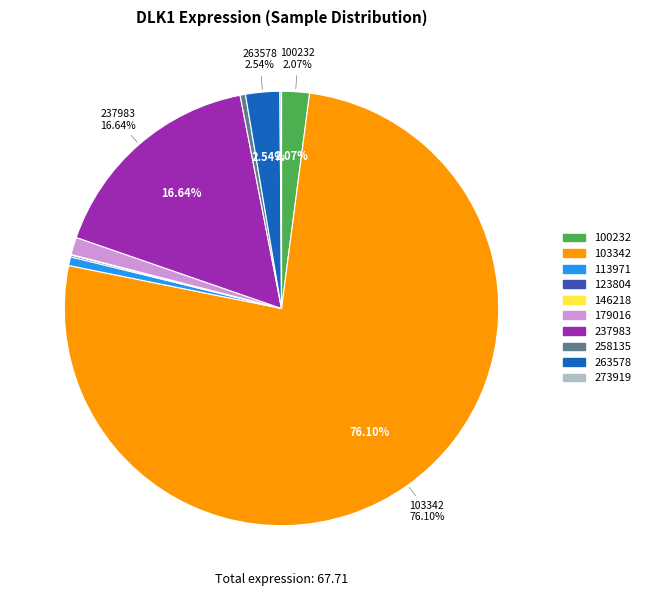

Is there a majority slice in this chart?

Yes